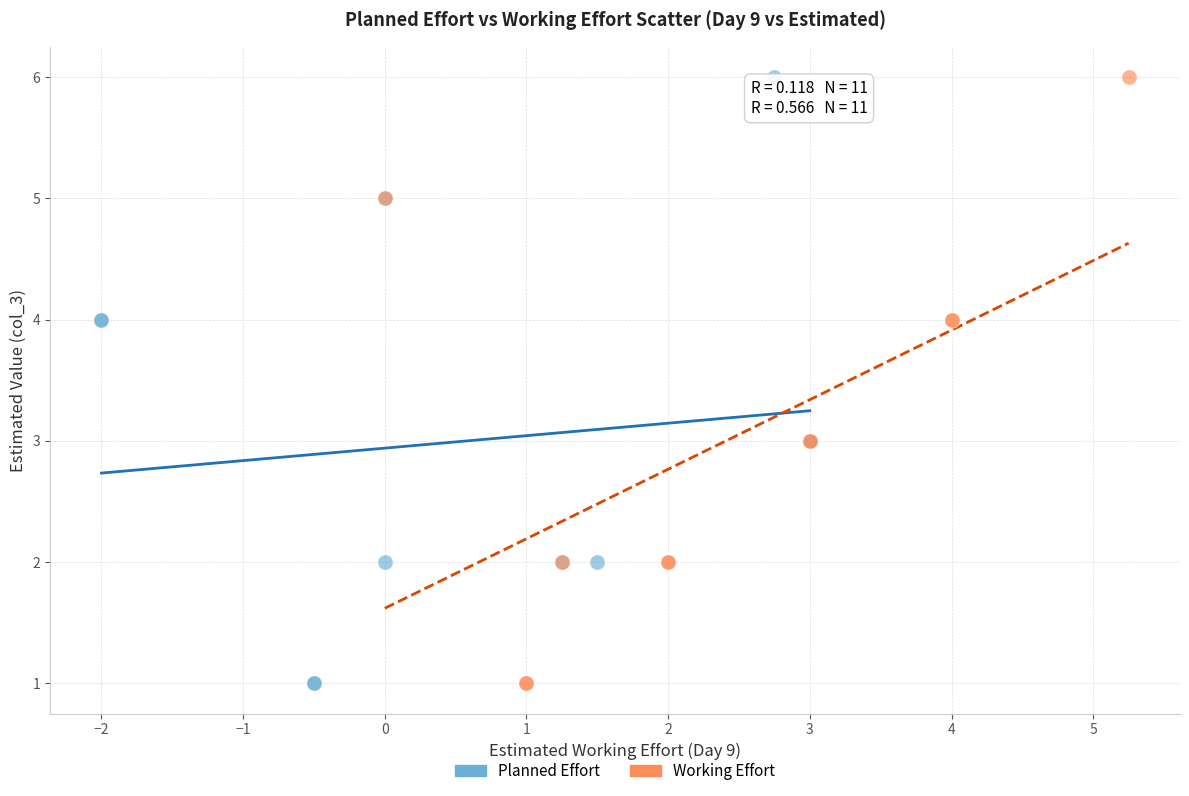

What are all the series names shown in the legend?

Planned Effort, Working Effort